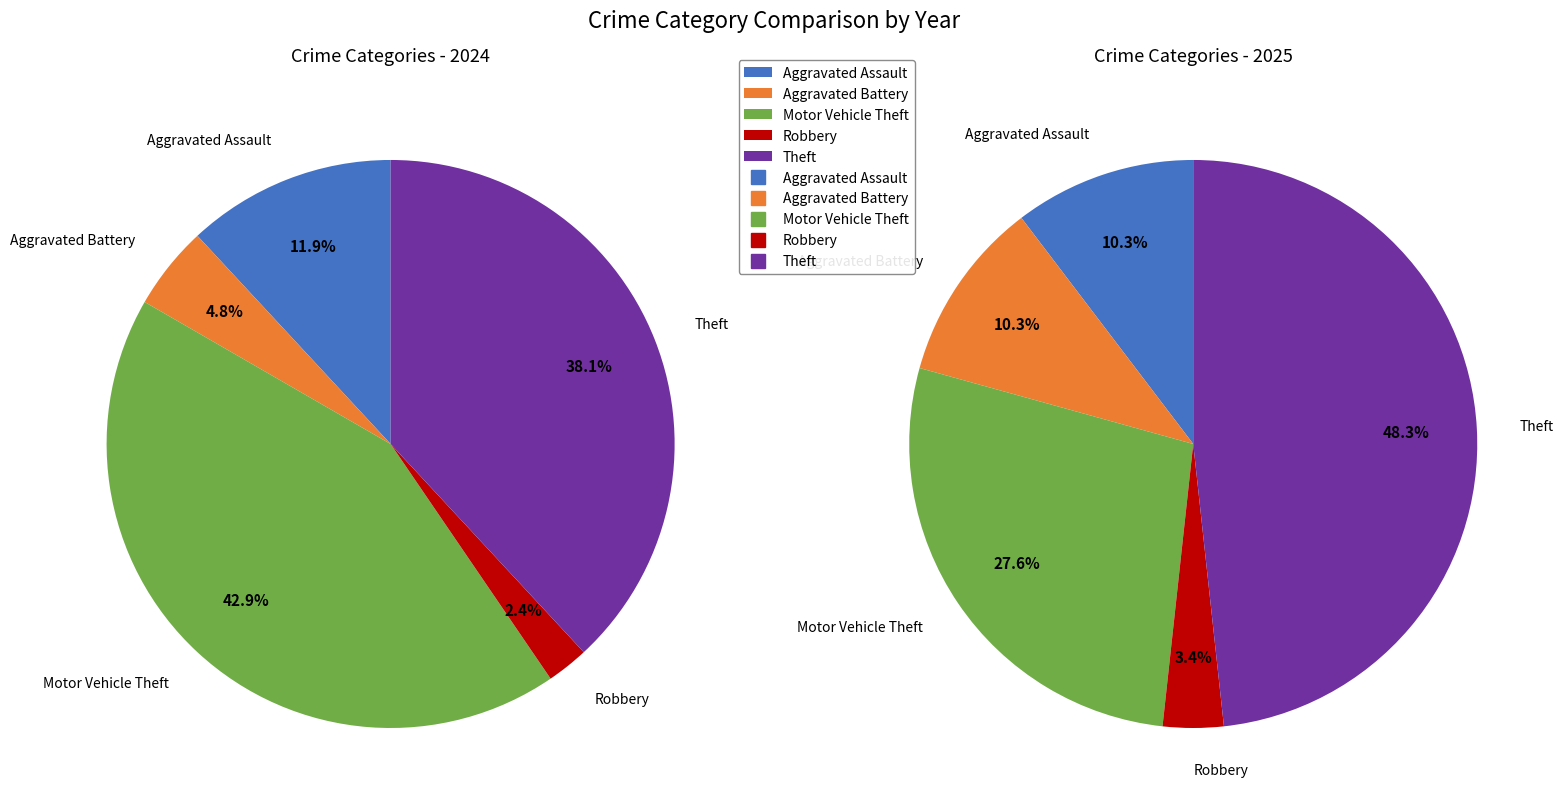

How many segments does this pie chart have?

5